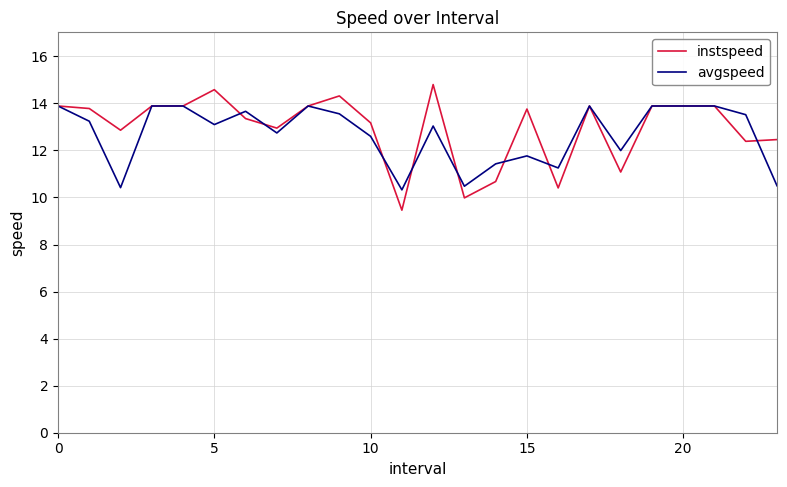

What is the maximum value shown in the chart?

14.8